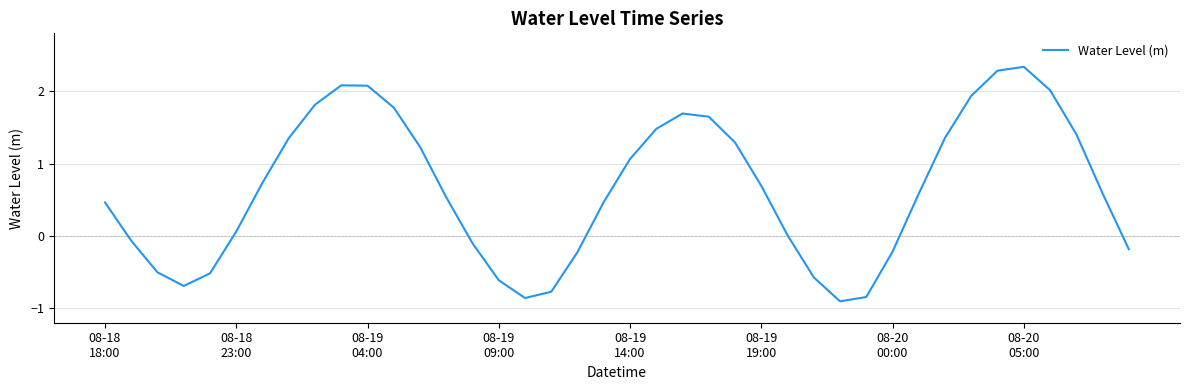

What is the greatest value displayed?

2.3